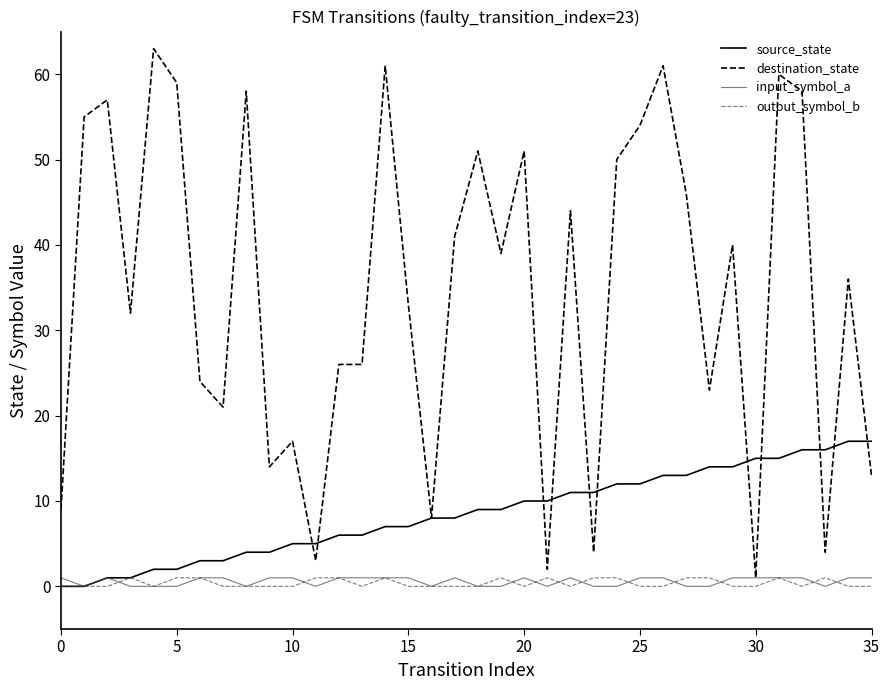

Which series has the widest spread of values?

destination_state